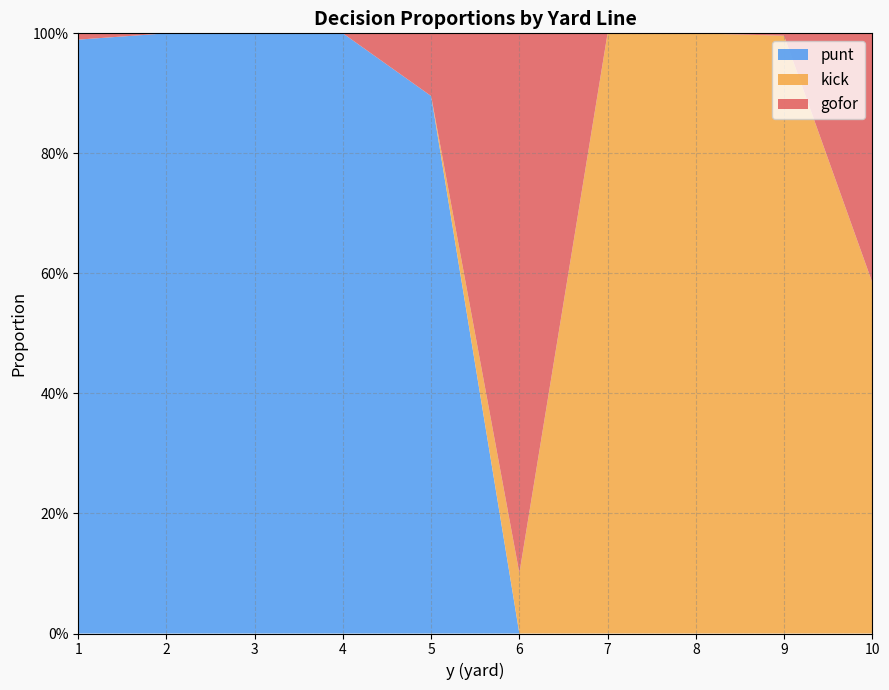

Reading left to right, list all the values displayed in this chart.

punt: 1.0	1.0	1.0	1.0	0.9	0.0	0.0	0.0	0.0	0.0
kick: 0.0	0.0	0.0	0.0	0.0	0.1	1.0	1.0	1.0	0.6
gofor: 0.0	0.0	0.0	0.0	0.1	0.9	0.0	0.0	0.0	0.4